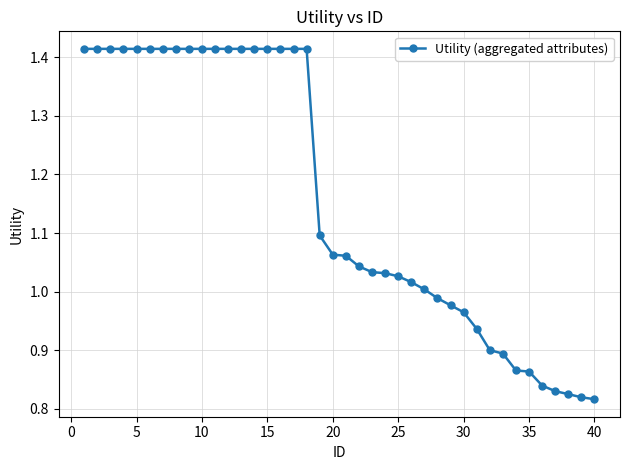

What is the sum of all values?

46.4